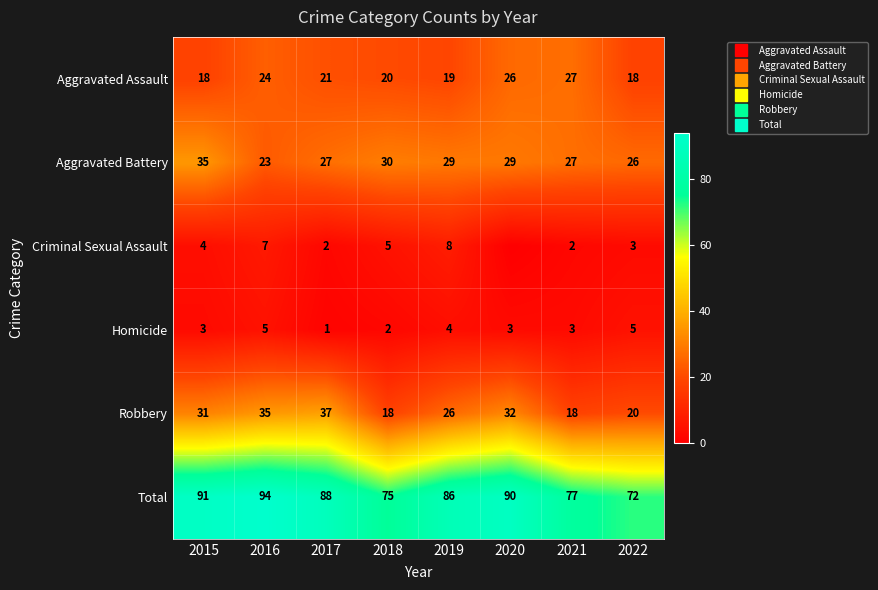

The Aggravated Assault series shows 24 at 2016. True or false?

True